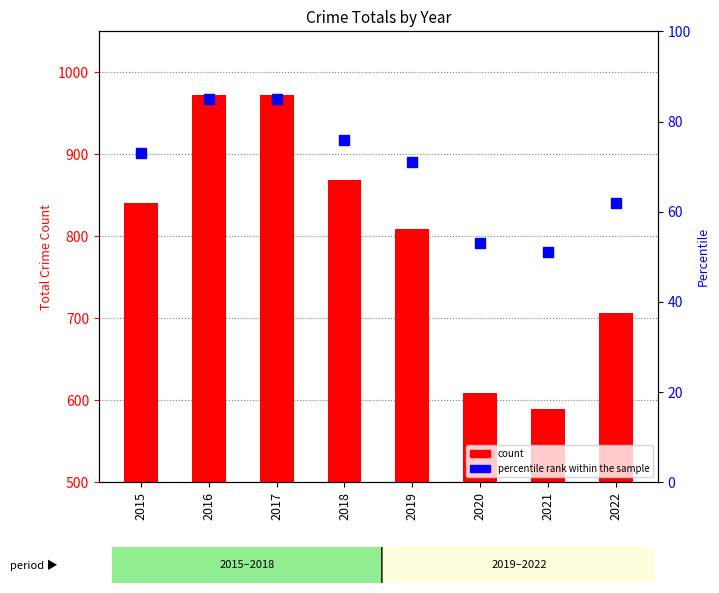

What is the total value across all series at 2022?

769